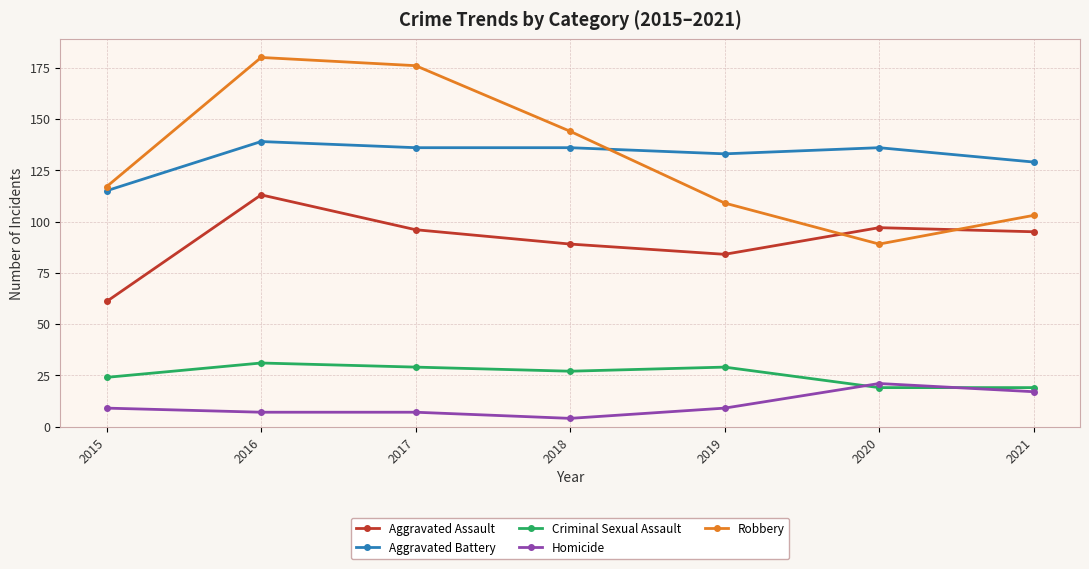

True or false: Robbery has a value of 180 at 2016.

True